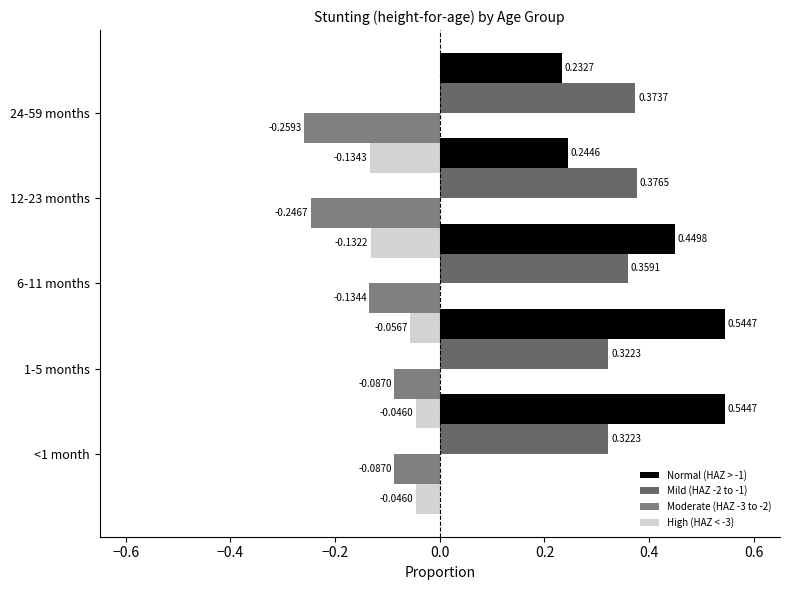

Read the Mild (HAZ -2 to -1) value at 24-59 months.

0.4